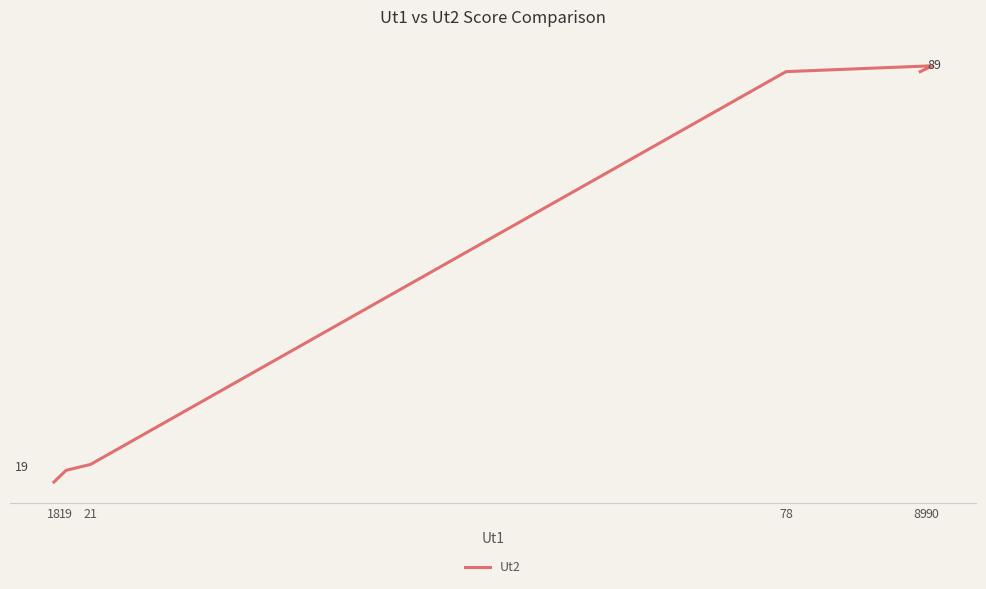

What is the smallest value displayed?

19